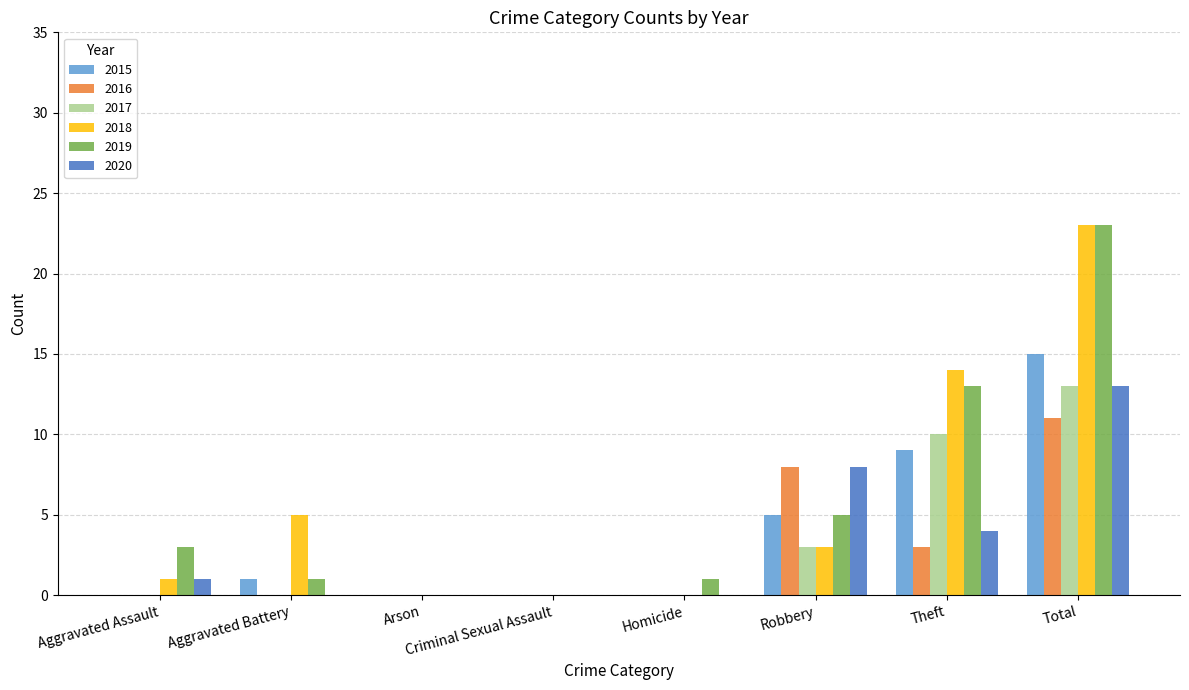

Which series changed the most between Criminal Sexual Assault and Theft?

2018